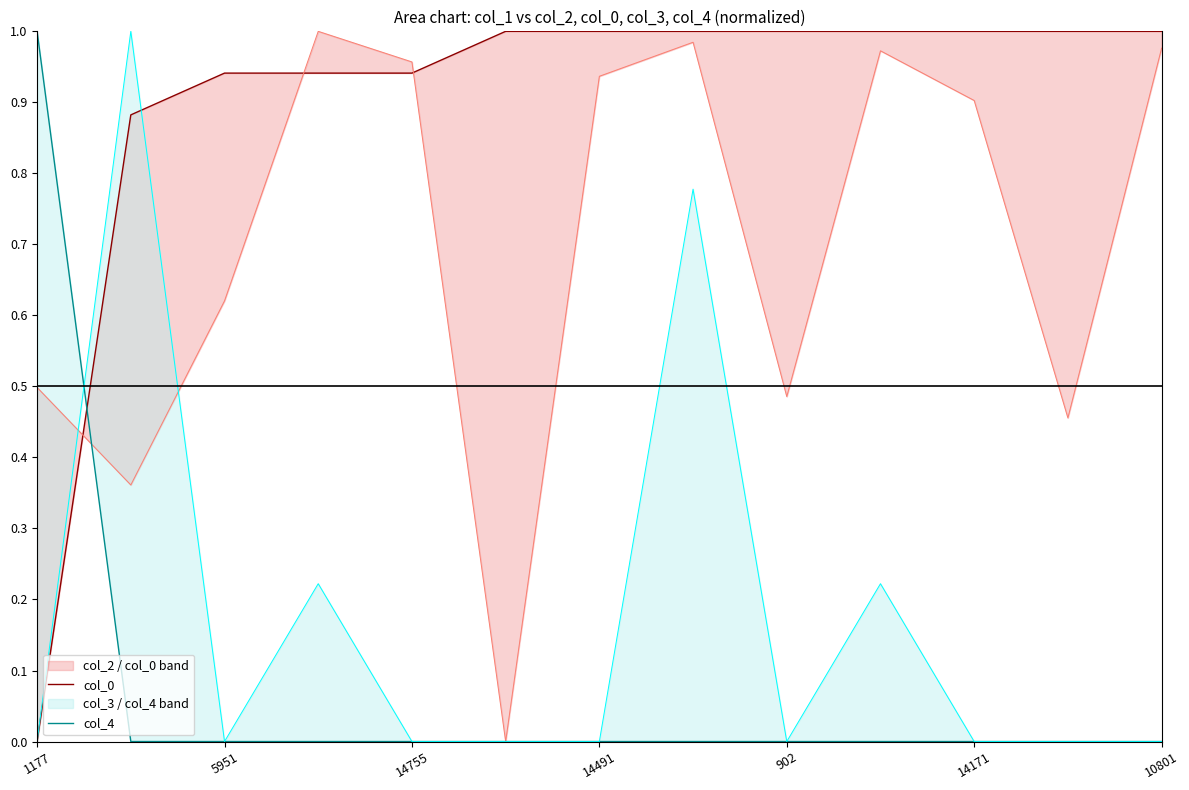

What is the average value of the col_4 series?

0.1